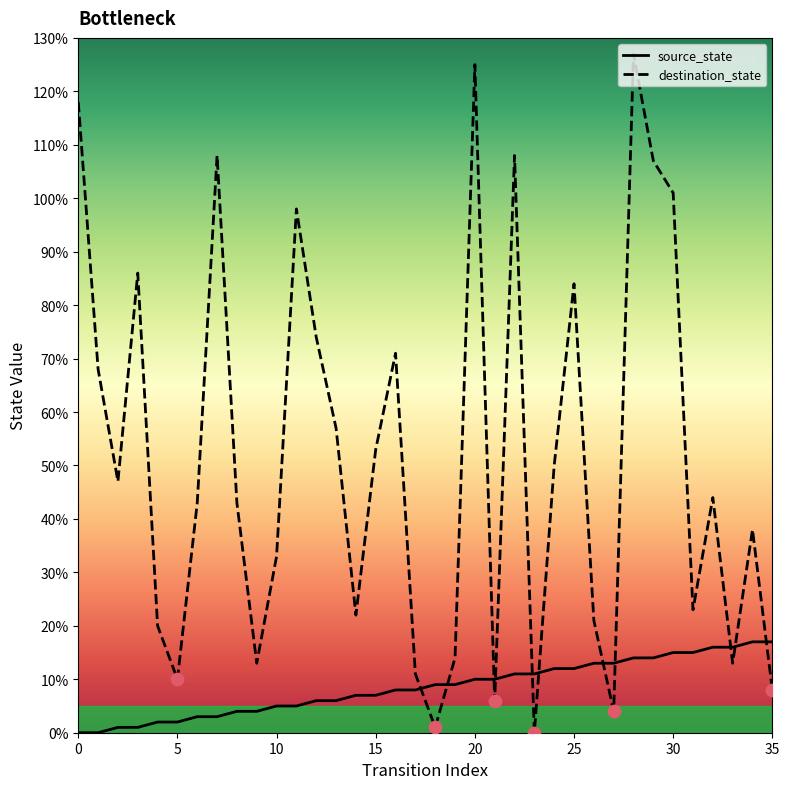

Which series has the widest spread of values?

destination_state